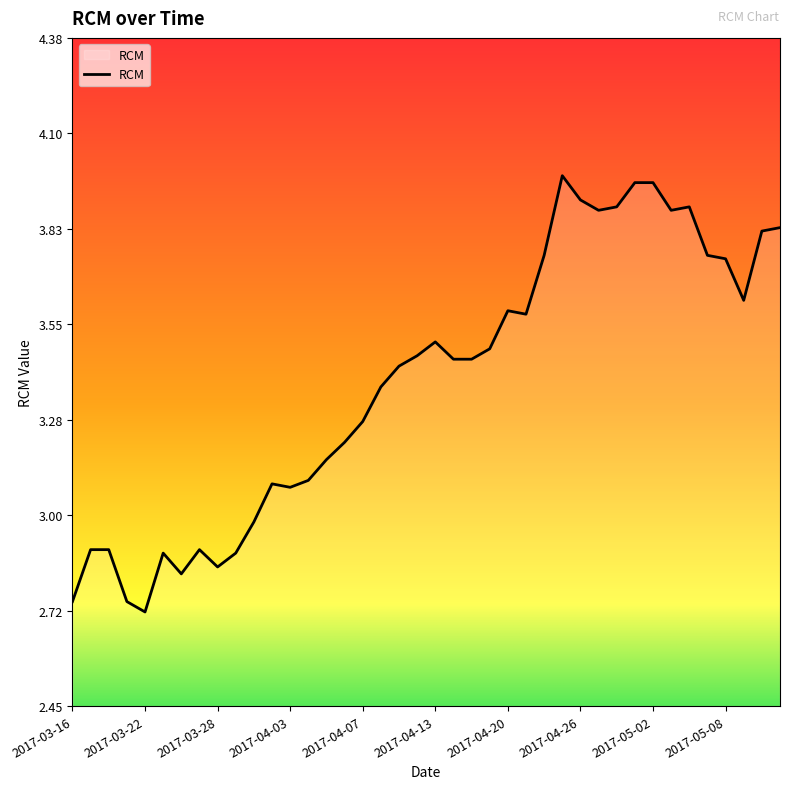

How many lines are shown in the chart?

1